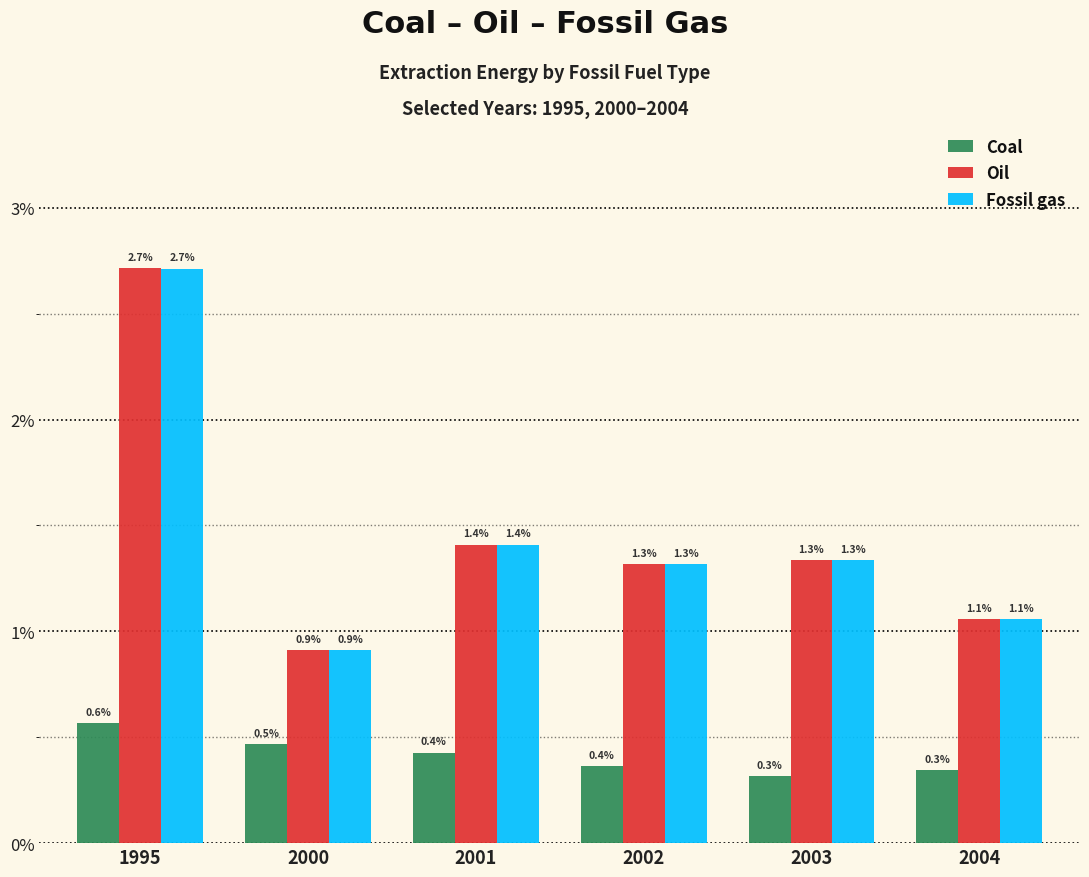

What are all the series names shown in the legend?

Coal, Oil, Fossil gas